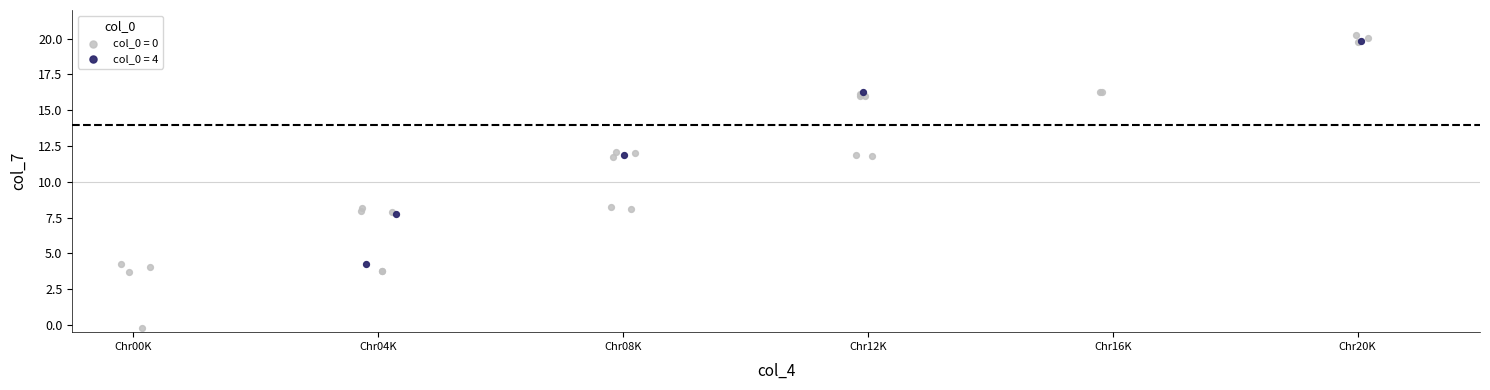

Which series reaches the minimum Y coordinate?

col_0 = 0